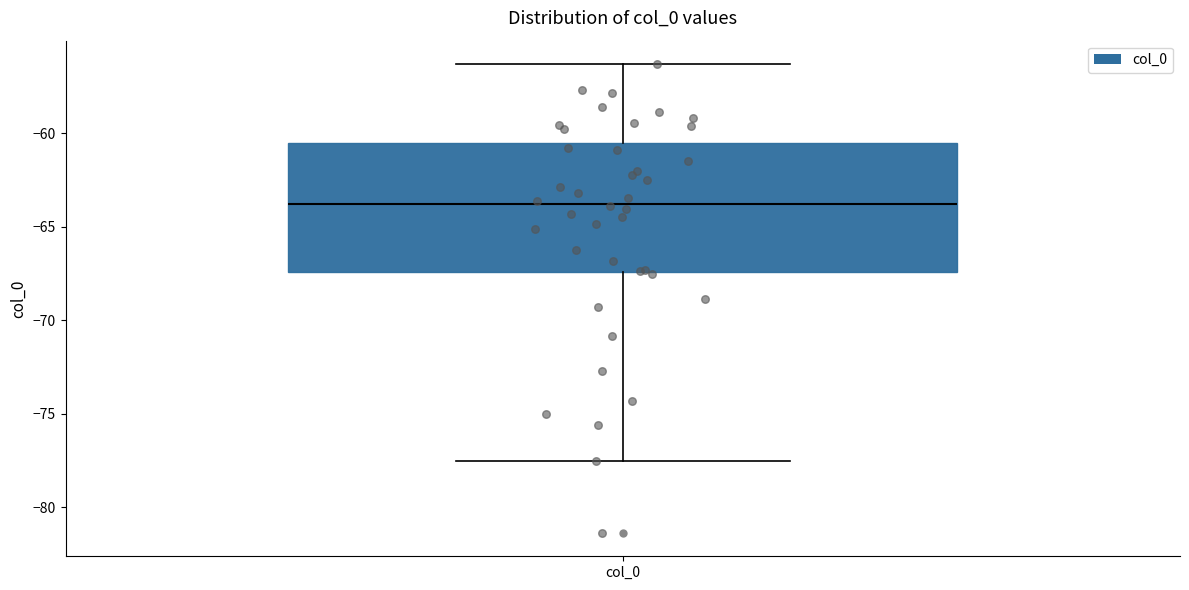

Transcribe this box plot: give where the median line is, the range the box spans, and where the two whiskers end, as read against the y-axis. The values are not printed on the chart, so give them approximately, as read against the axis.

median -64.0, box -67.5 to -60.5, whiskers -77.5 to -56.5